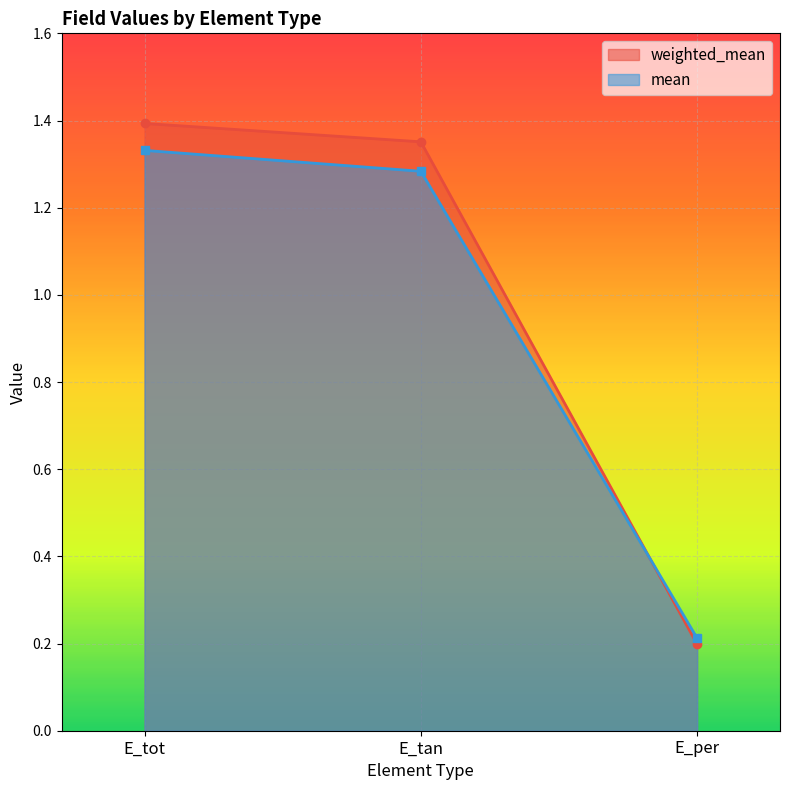

At which category is the sum across all series the highest?

E_tot